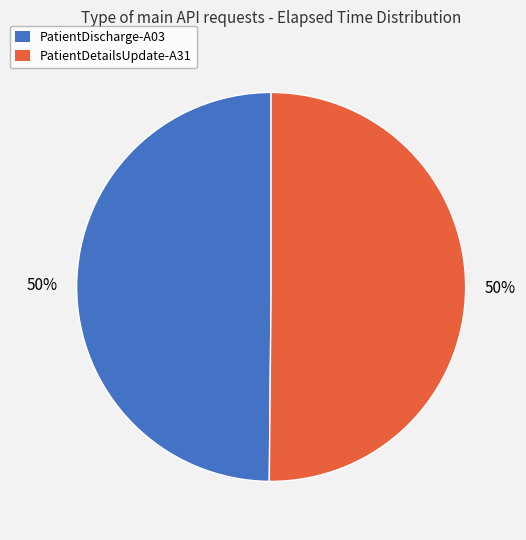

To the nearest percent, what percentage of the pie is PatientDetailsUpdate-A31?

50%